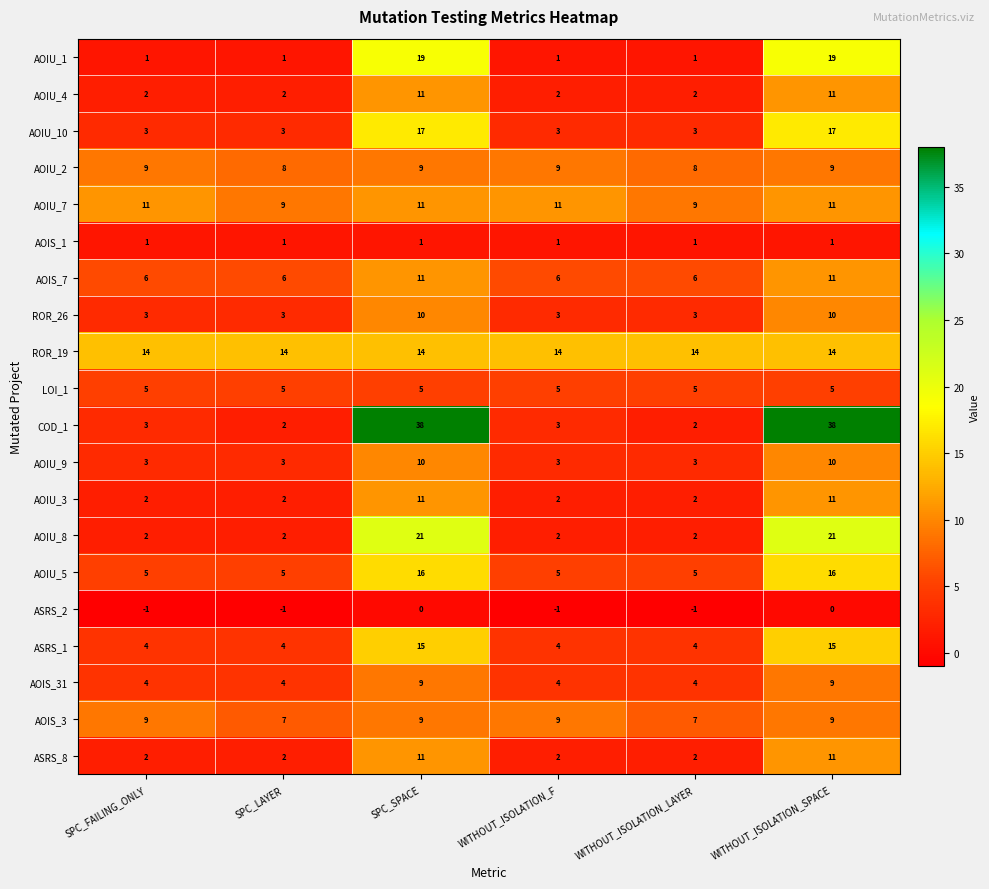

What is the smallest value displayed?

-1